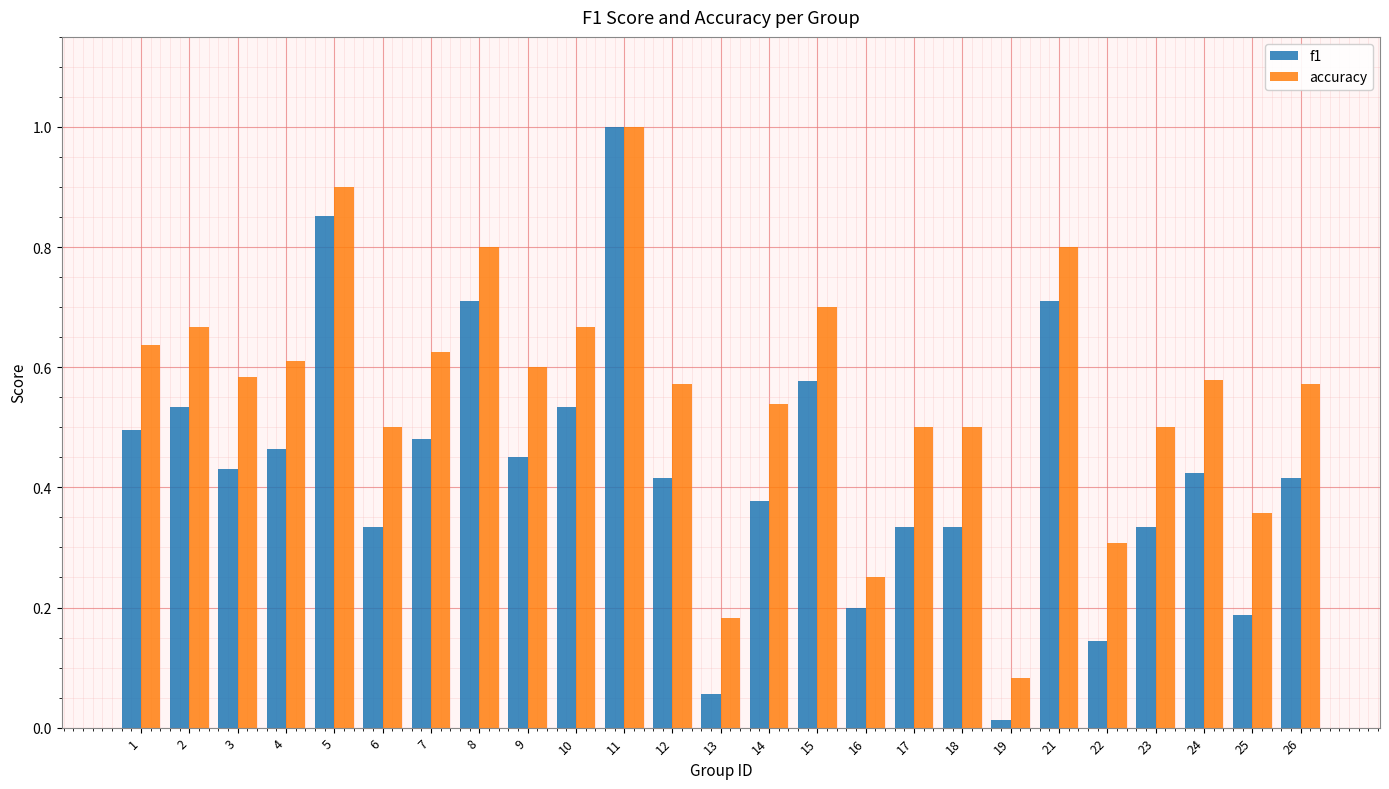

Where is accuracy nearest to the value 0?

19